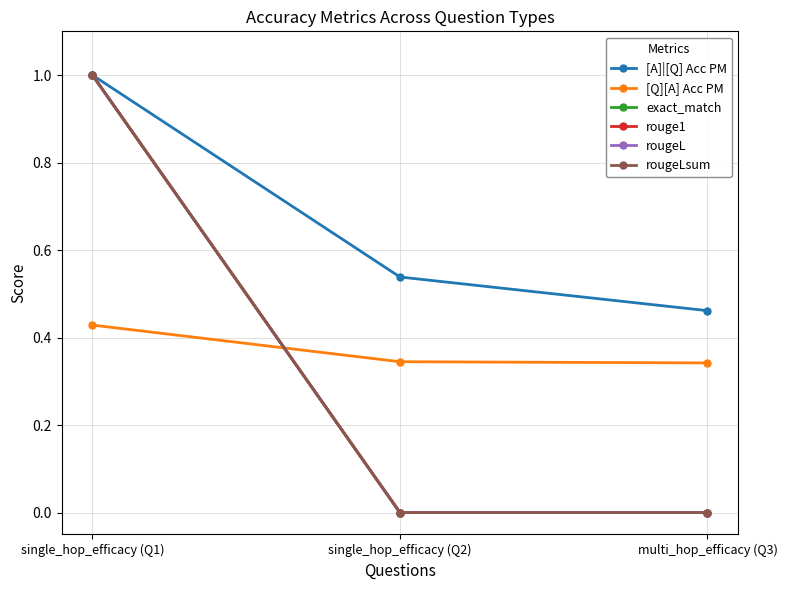

Is this an area chart (filled region under the line)?

No